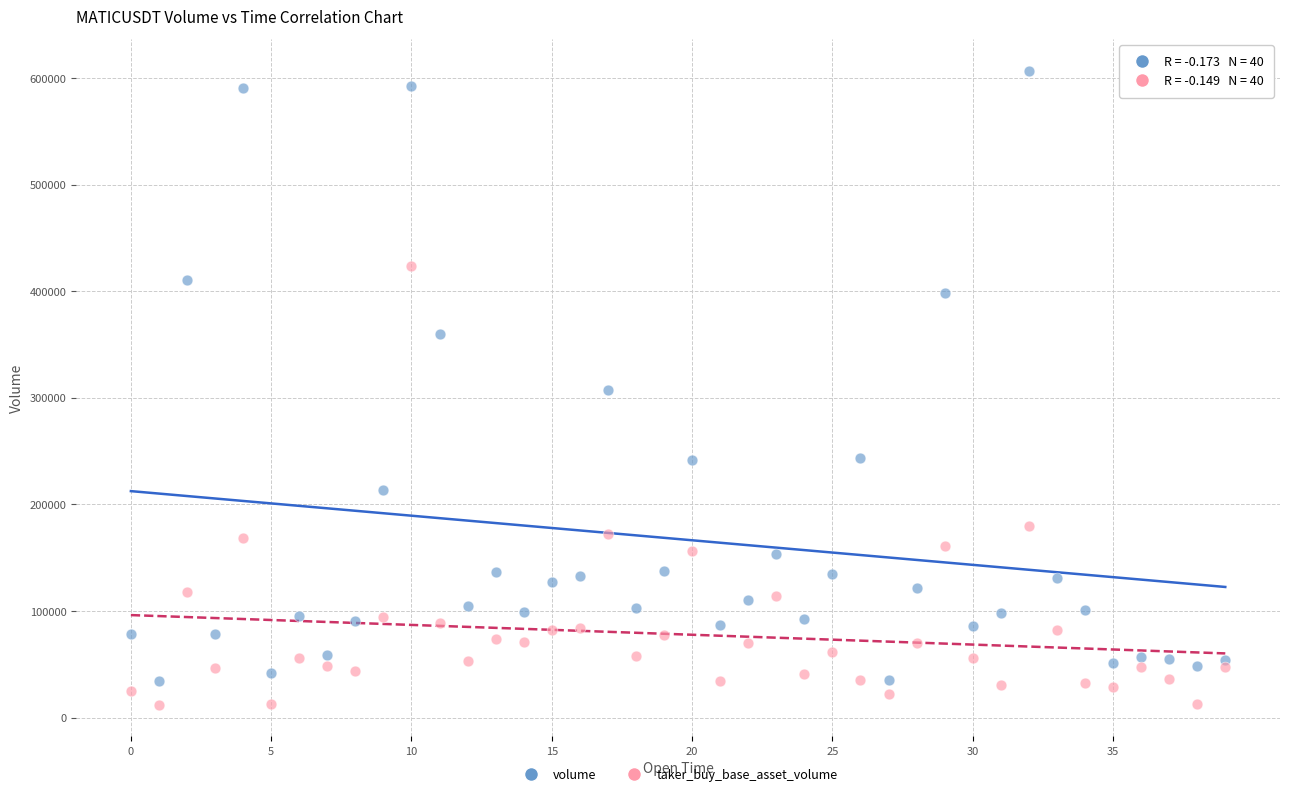

What are all the series names shown in the legend?

volume, taker_buy_base_asset_volume